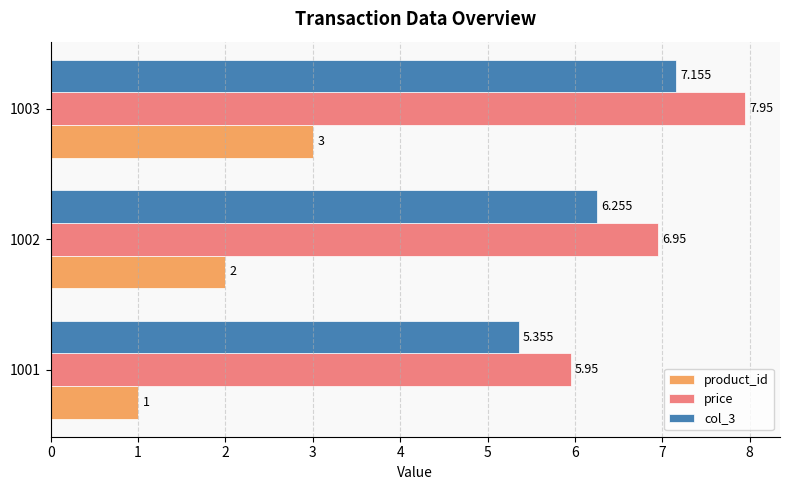

How many data points in product_id are less than 2?

1